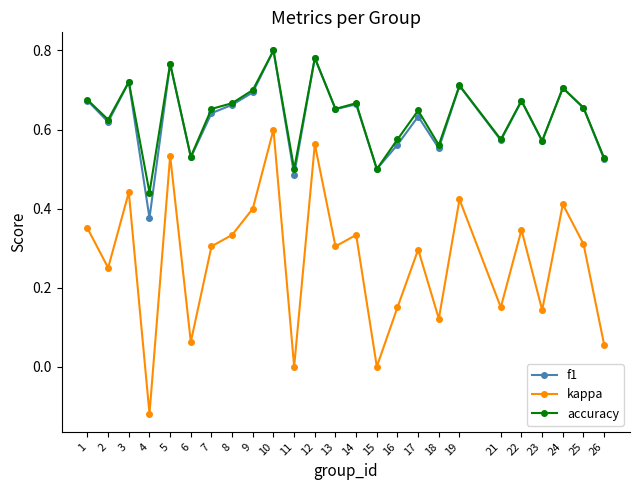

True or false: kappa and accuracy intersect in this chart.

False